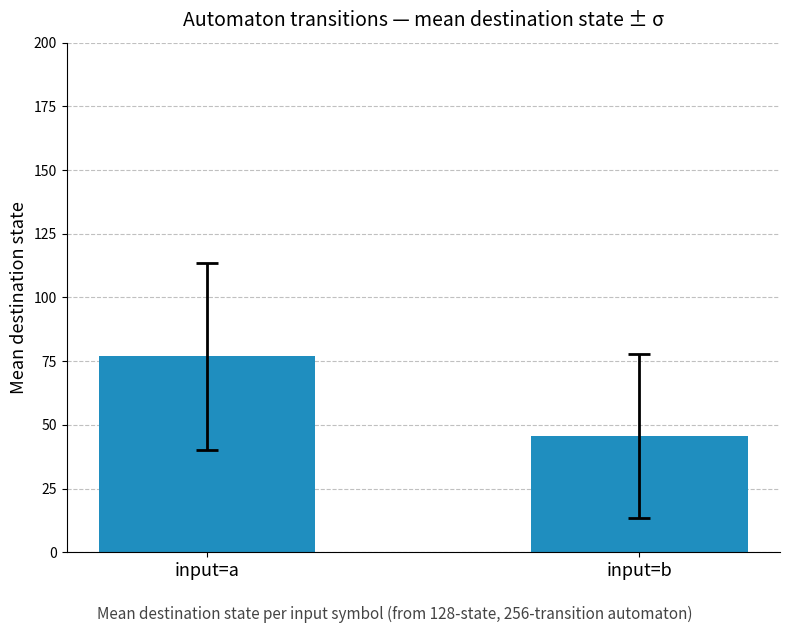

Rank the categories by value from lowest to highest.

input=b, input=a